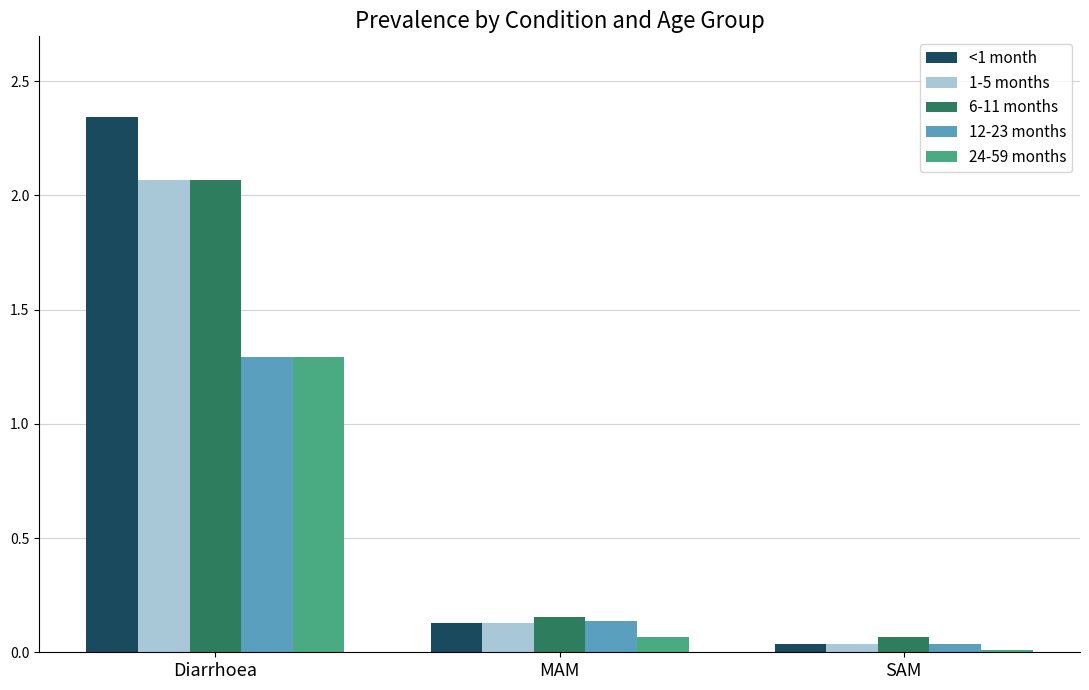

The value of 6-11 months at MAM is 0.0. True or false?

False